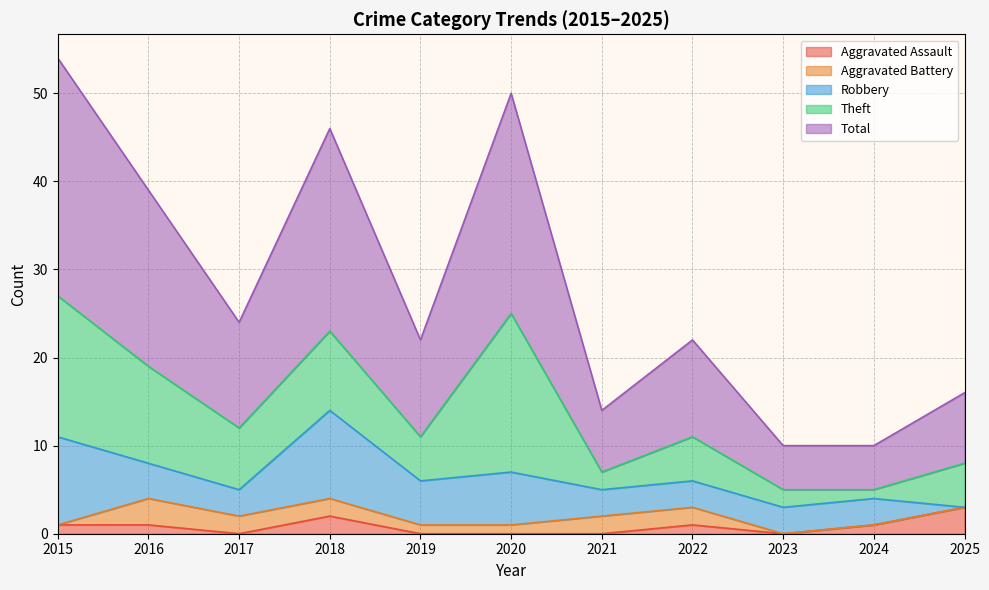

Where is Aggravated Assault nearest to the value 1?

2015